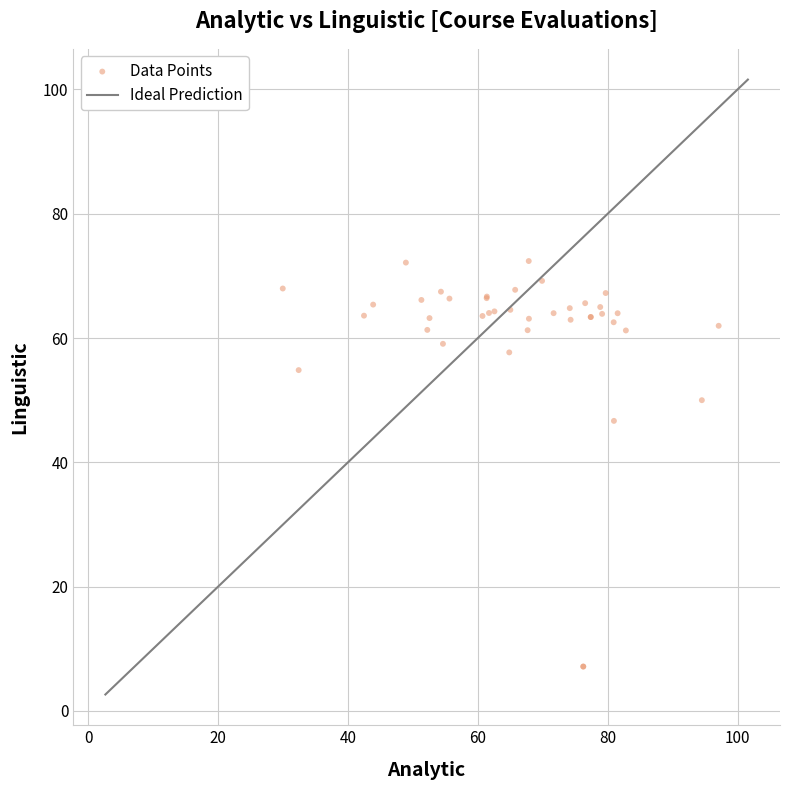

What Y value in the scatter plot is closest to 39?

46.7